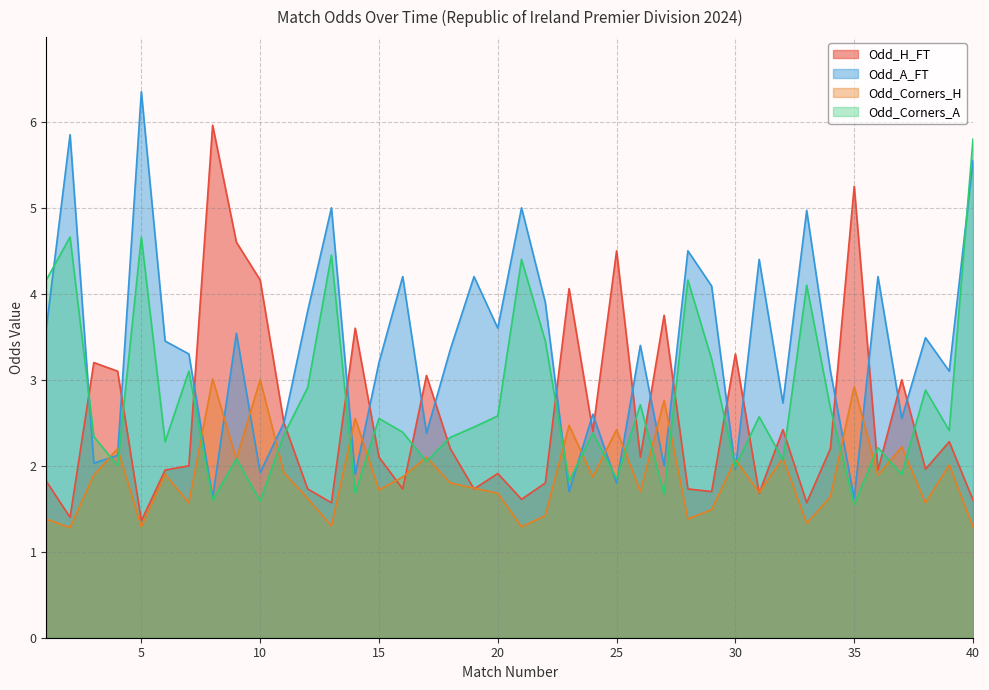

Which label corresponds to the smallest value in the chart?

2